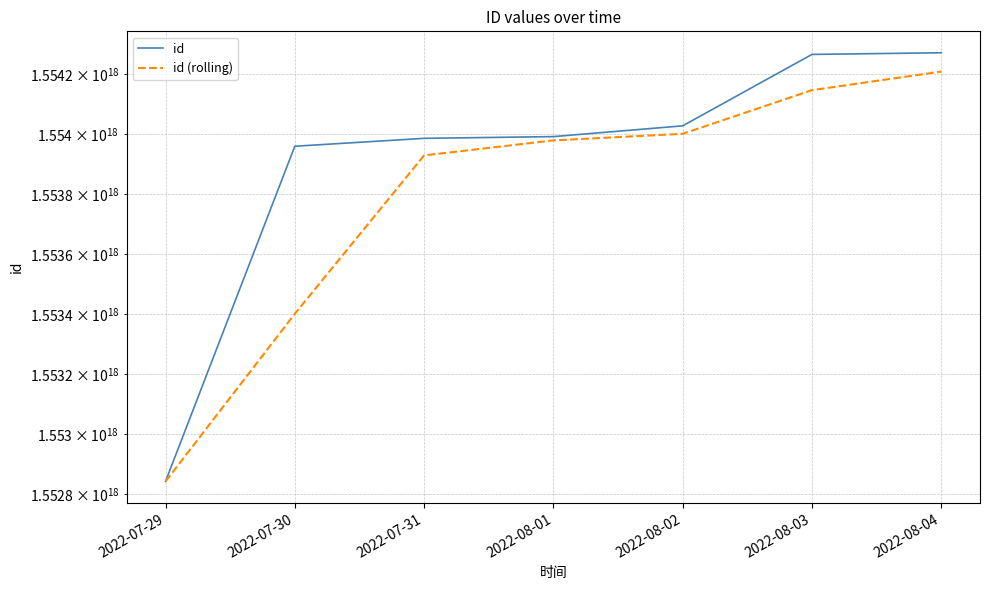

List the series in order of their peak value, lowest first.

id (rolling), id